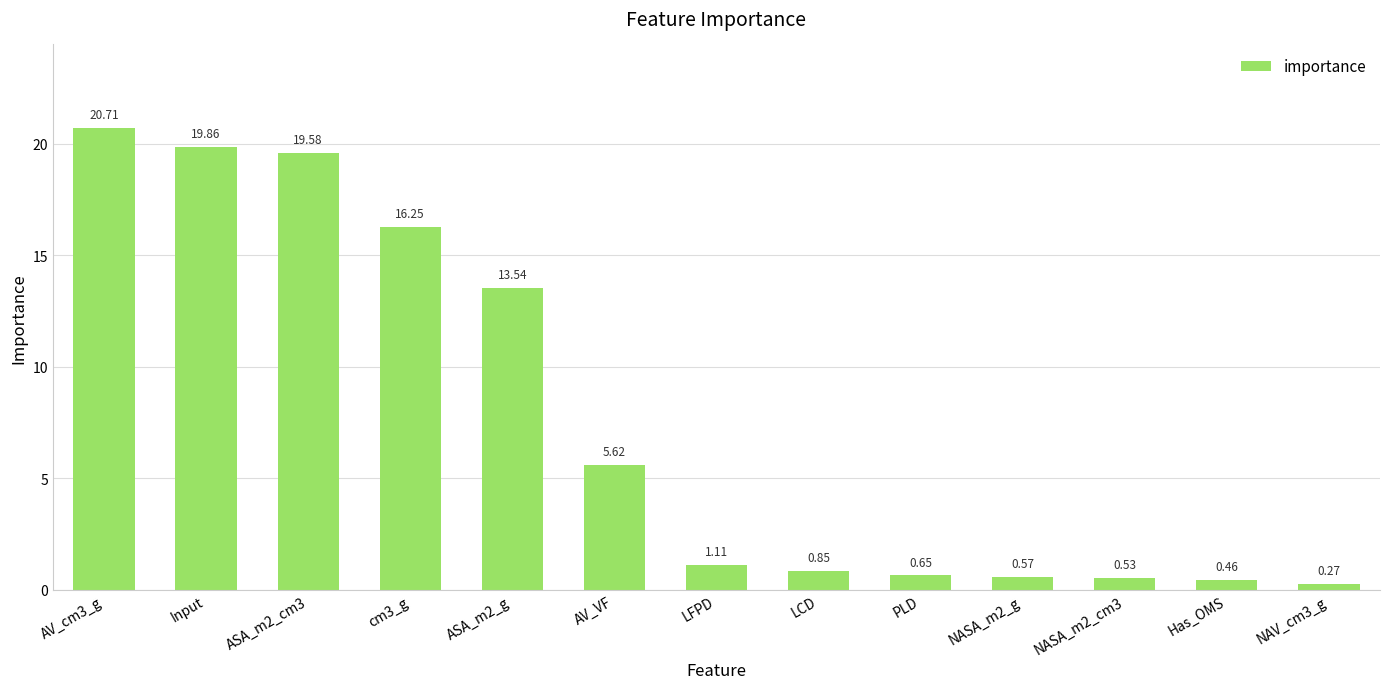

List the labels in order of value, smallest first.

NAV_cm3_g, Has_OMS, NASA_m2_cm3, NASA_m2_g, PLD, LCD, LFPD, AV_VF, ASA_m2_g, cm3_g, ASA_m2_cm3, Input, AV_cm3_g